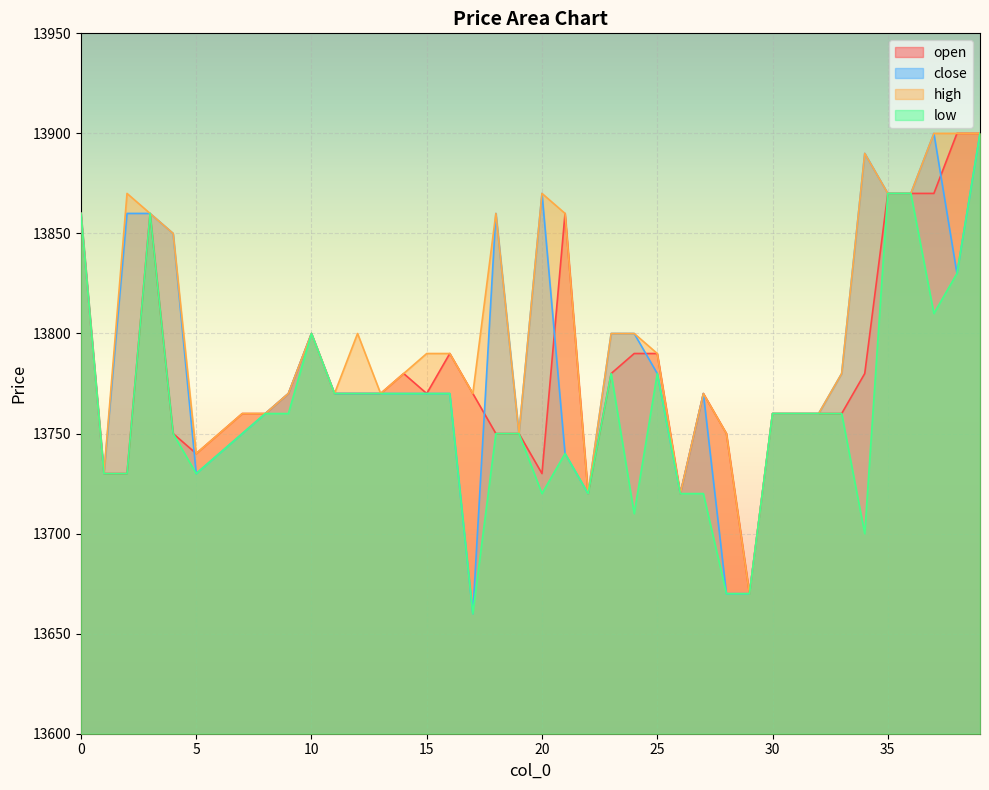

Rank the series by their maximum value, from highest to lowest.

open, close, high, low